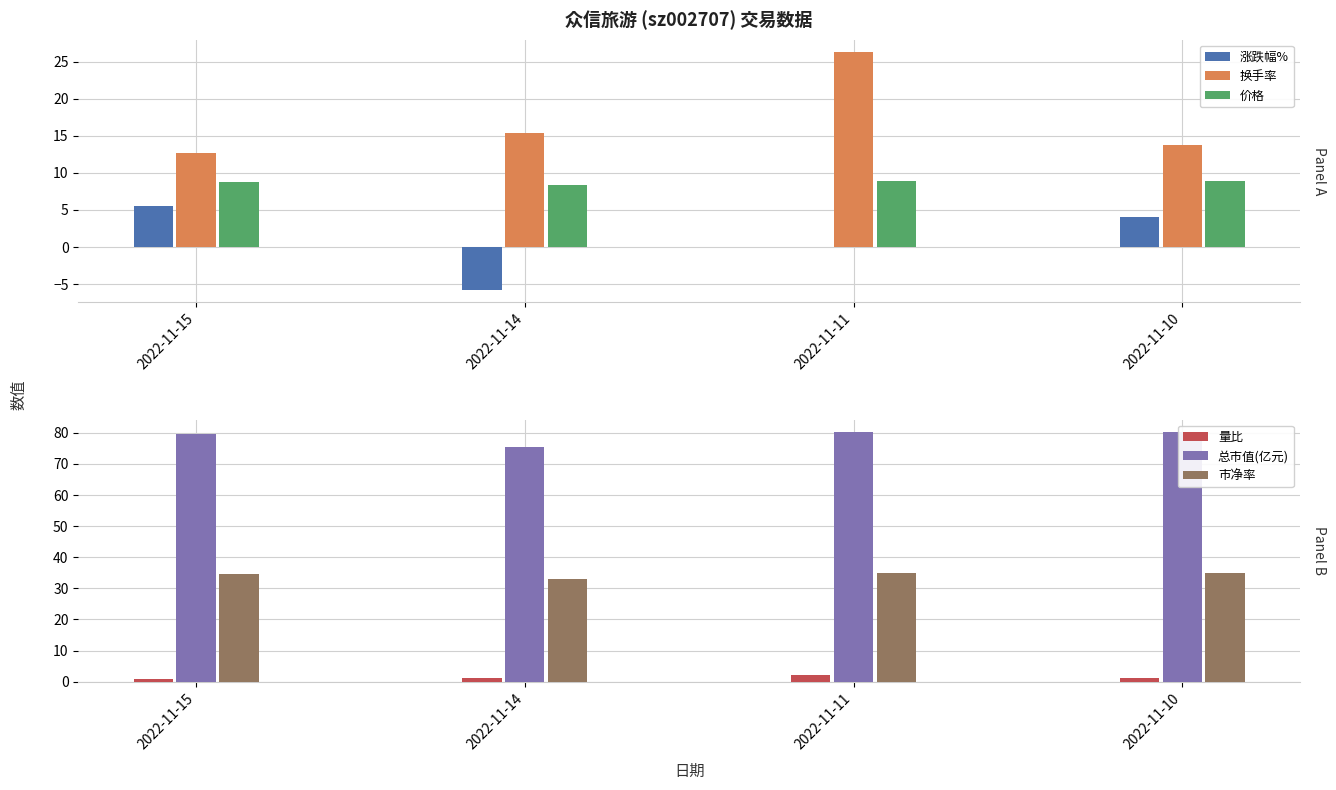

Are the bars horizontal?

No